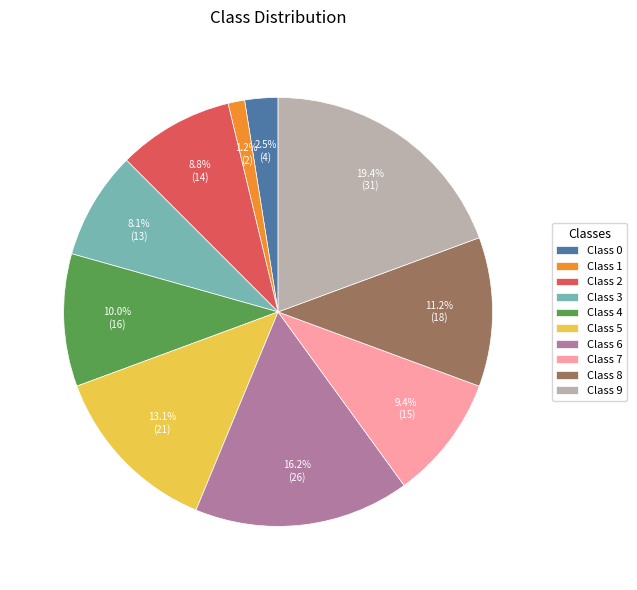

Which category has the biggest portion of the pie?

Class 9